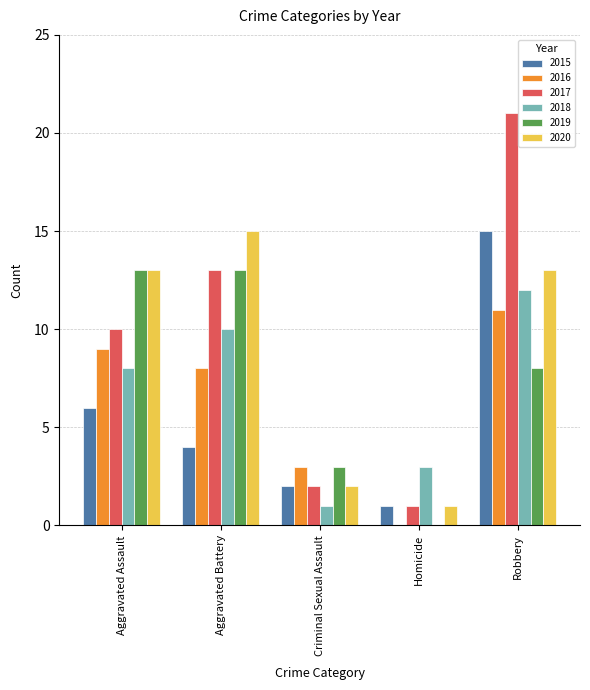

What is the sum of the 2018 values at Aggravated Battery and Homicide?

13